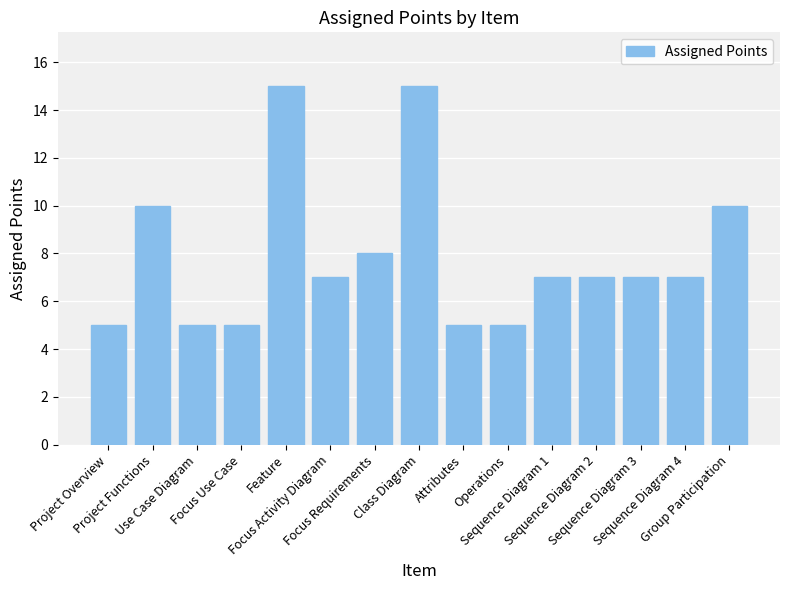

What is the label of the 15th bar from the right?

Project Overview